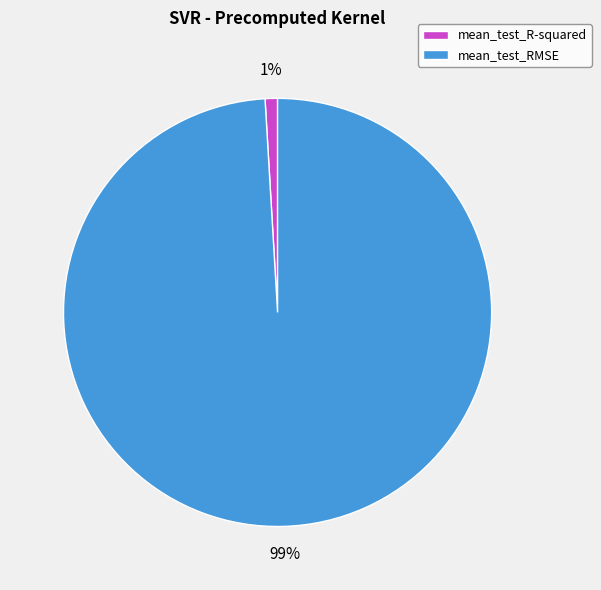

Is mean_test_RMSE the majority of the pie?

Yes